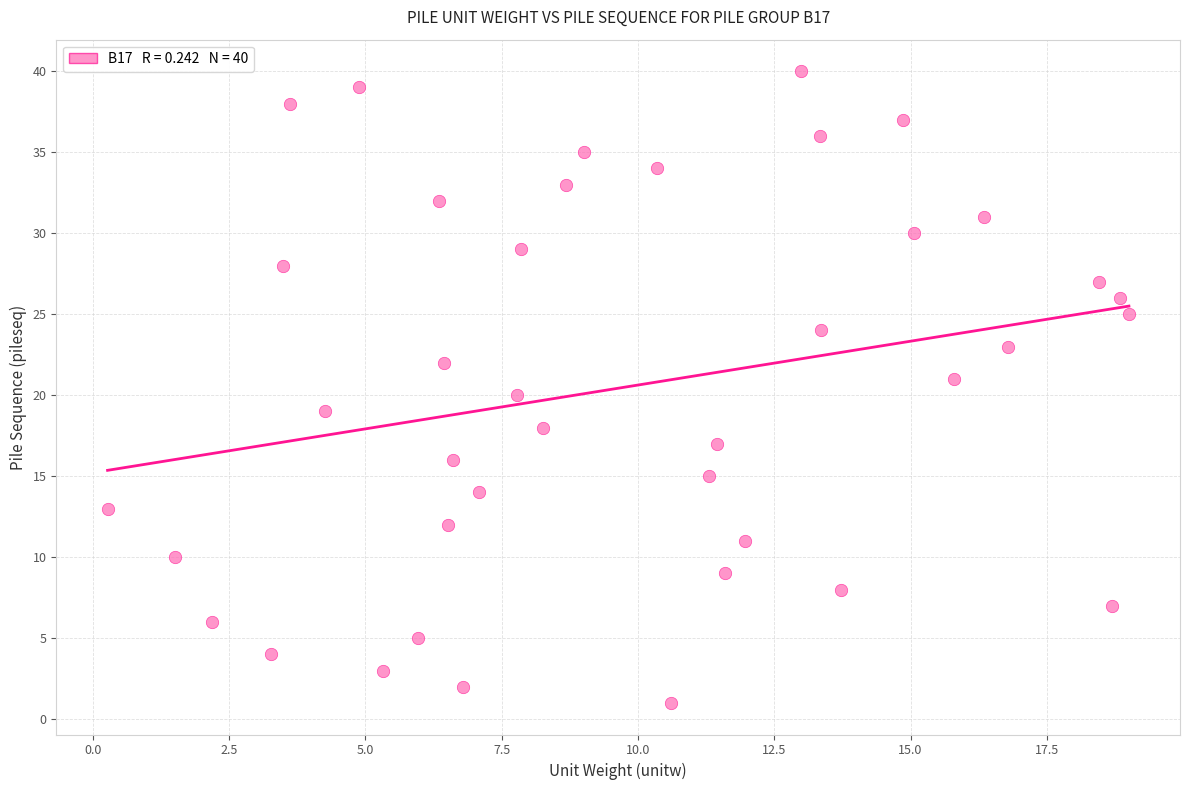

What is the range of Y values (max minus min)?

39